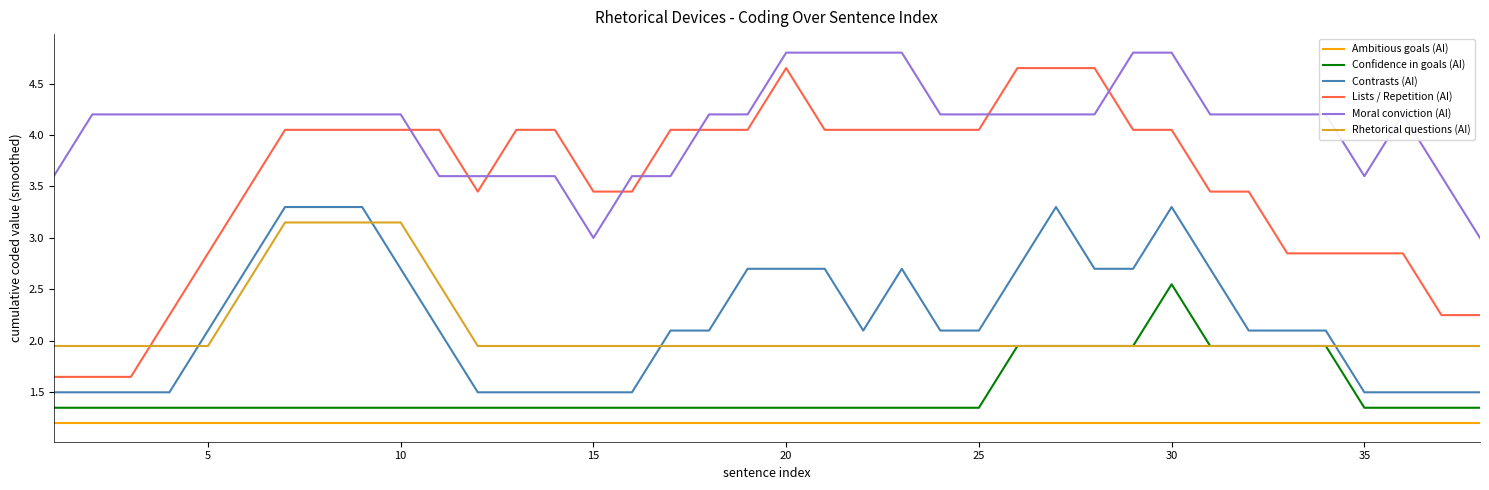

What are all the series names shown in the legend?

Ambitious goals (AI), Confidence in goals (AI), Contrasts (AI), Lists / Repetition (AI), Moral conviction (AI), Rhetorical questions (AI)